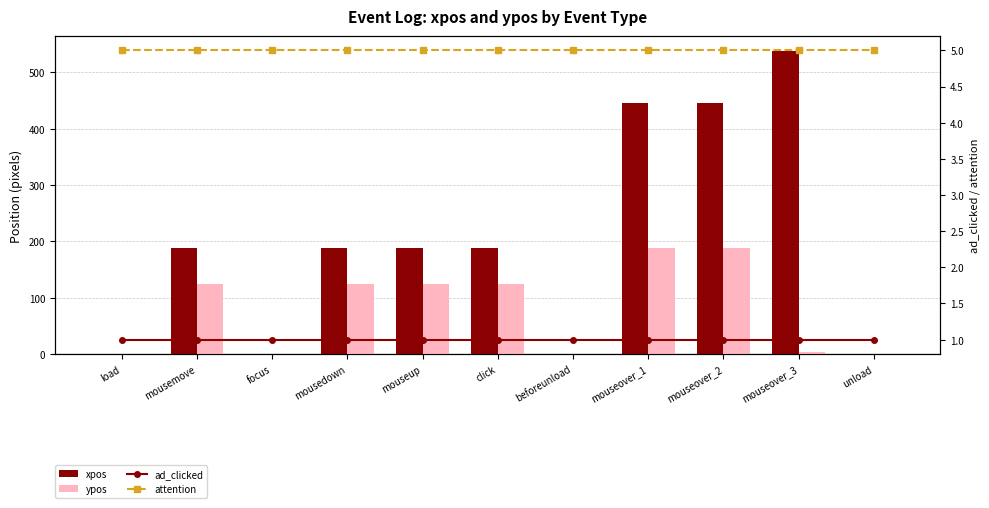

What are all the series names shown in the legend?

xpos, ypos, ad_clicked, attention